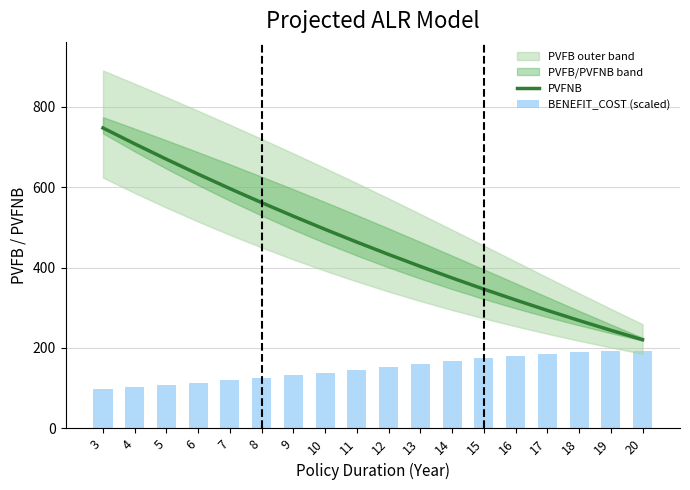

Are the bars grouped side by side (vs. stacked)?

Yes